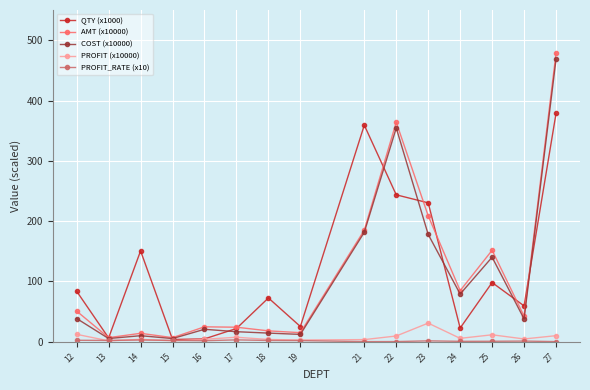

How many values in the AMT (x10000) series are below 42?

7